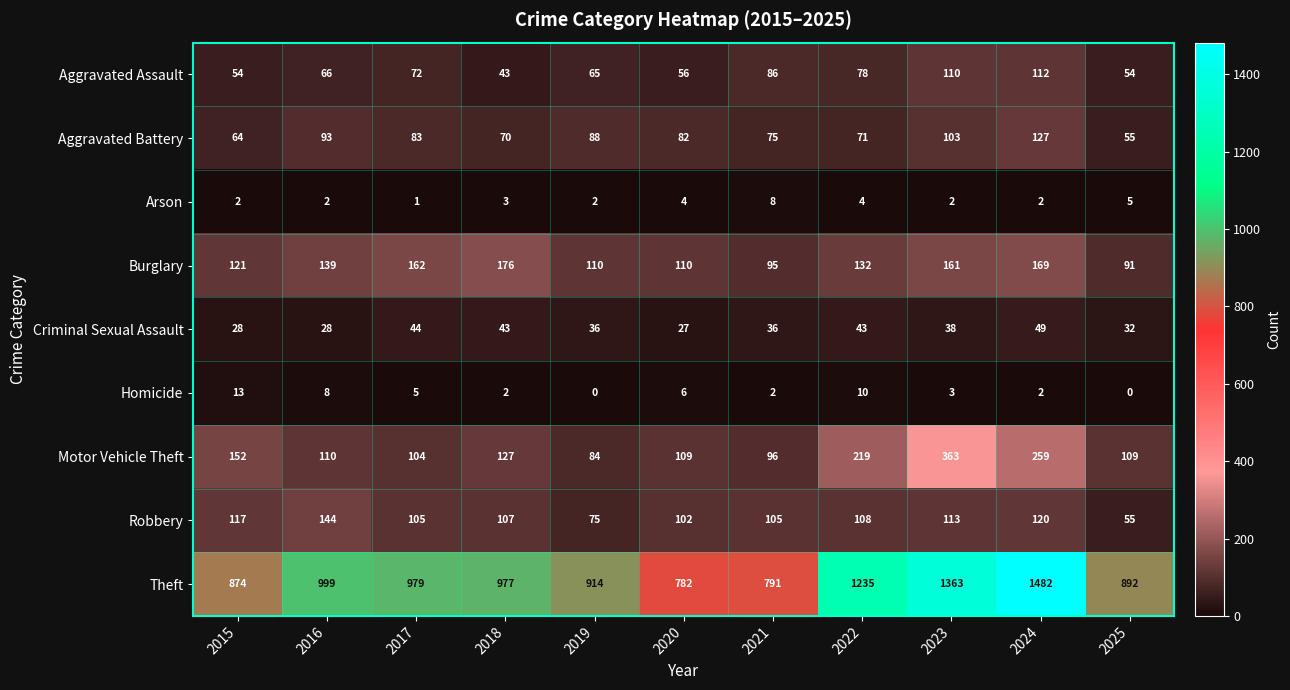

The value of Robbery at 2016 is 144. True or false?

True